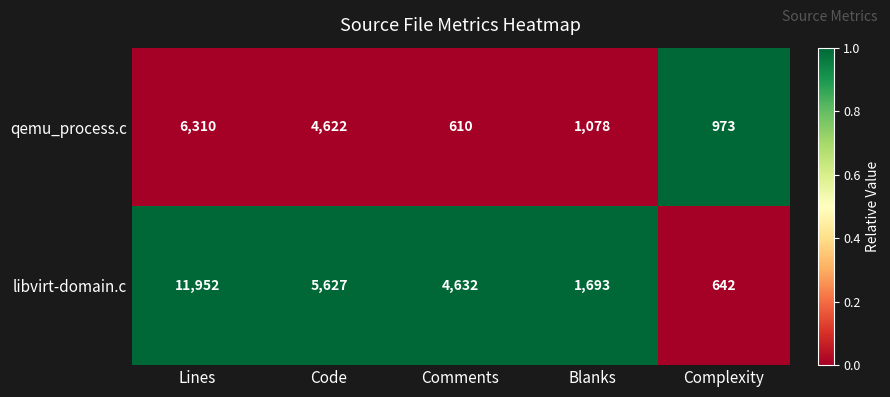

Reading left to right, list all the values displayed in this chart.

qemu_process.c: 6310	4622	610	1078	973
libvirt-domain.c: 11952	5627	4632	1693	642